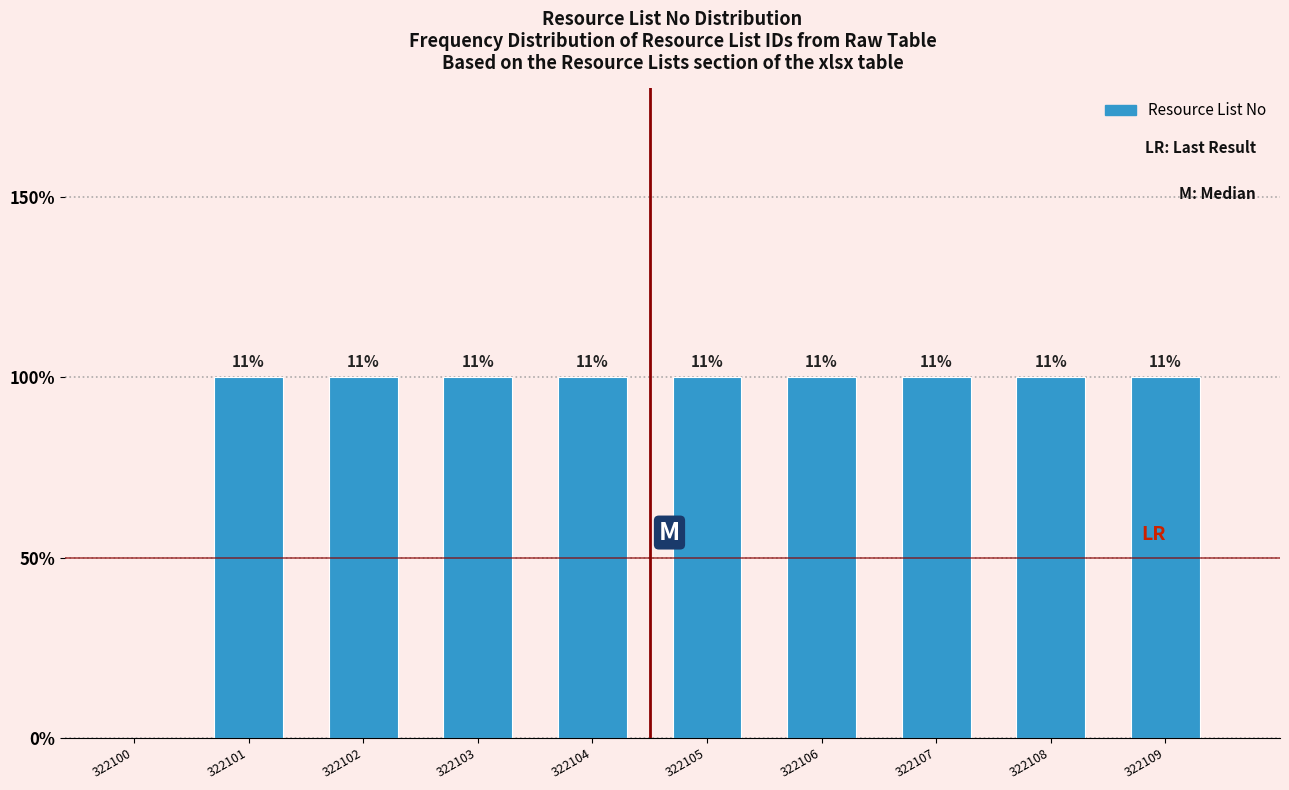

Are the bars horizontal?

No